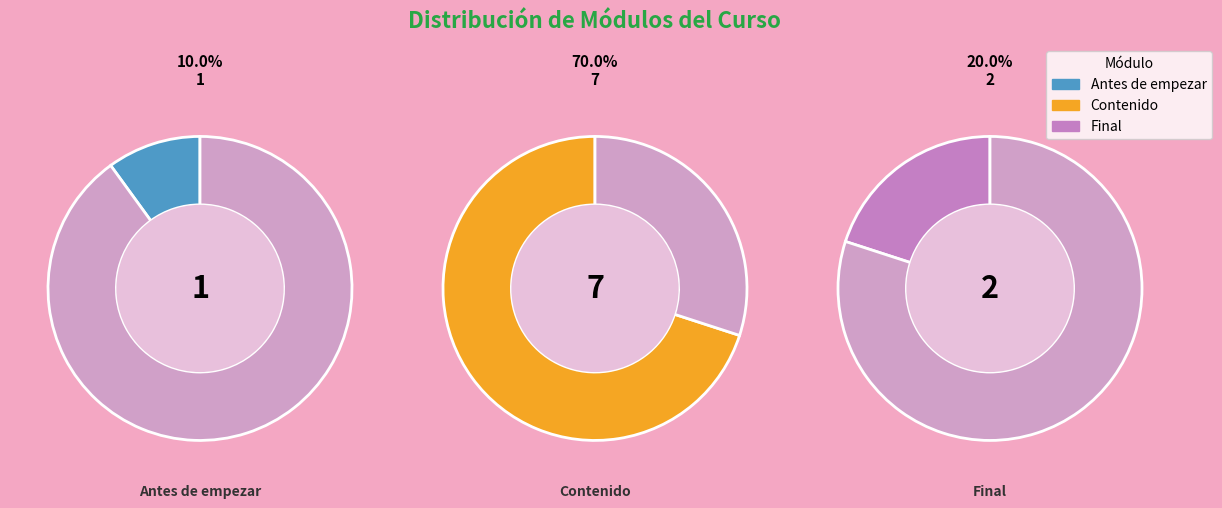

Rank the categories by value from lowest to highest.

Antes de empezar, Final, Contenido